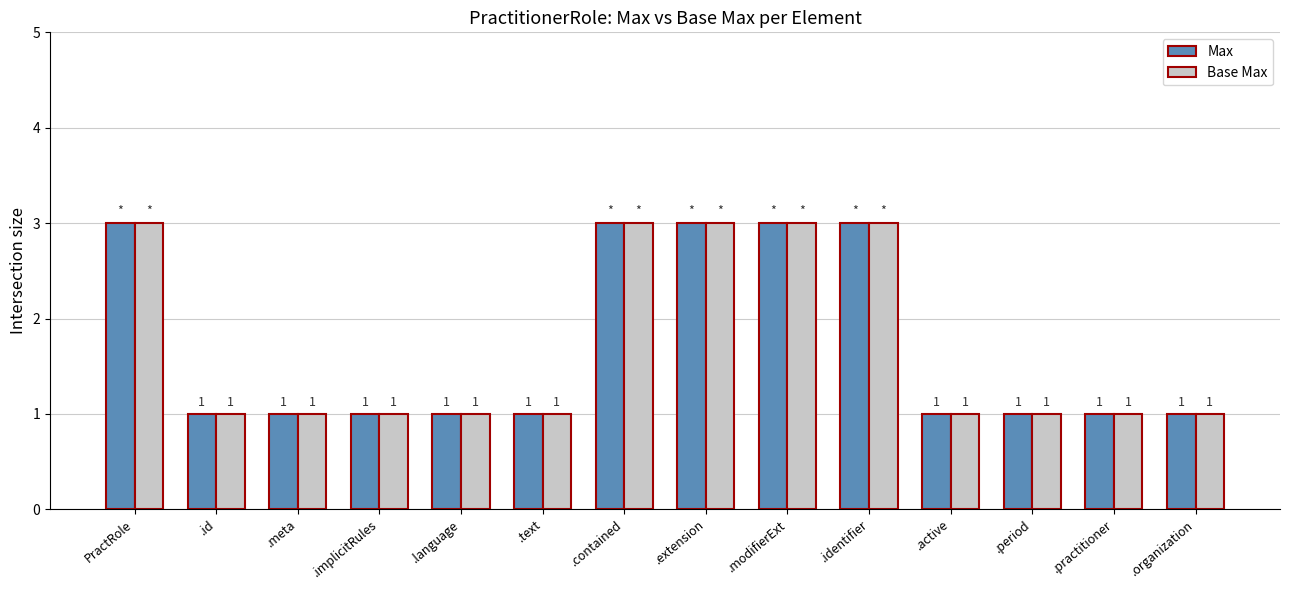

What is the greatest value displayed?

3